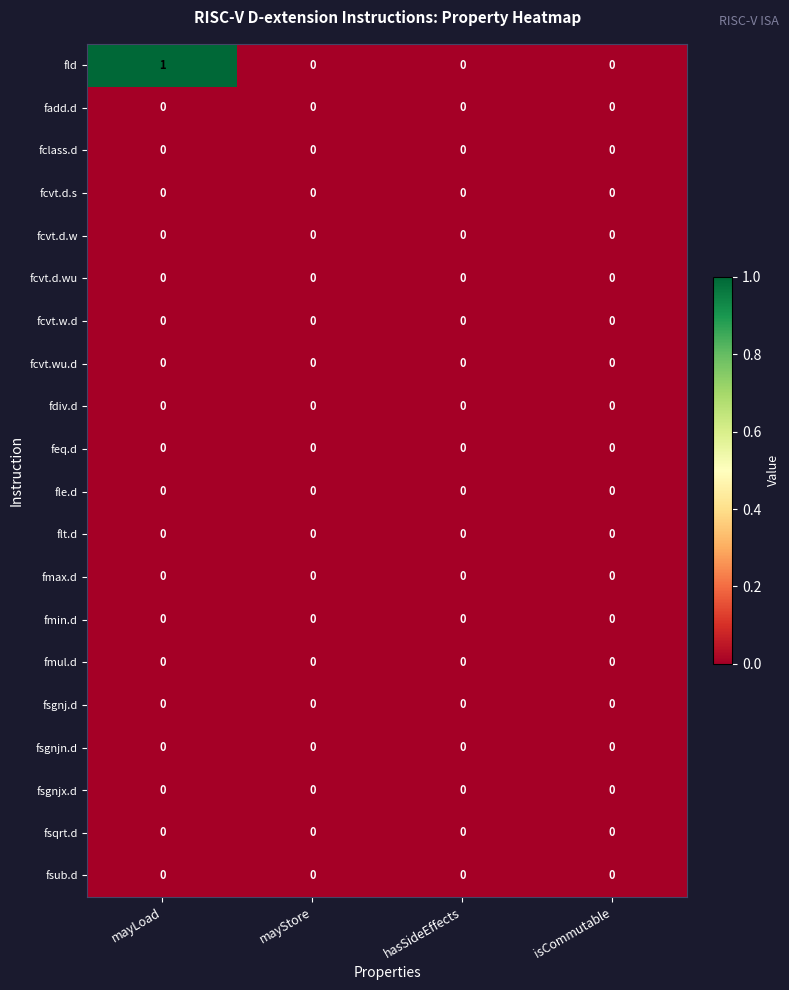

At which category is the sum across all series the highest?

mayLoad